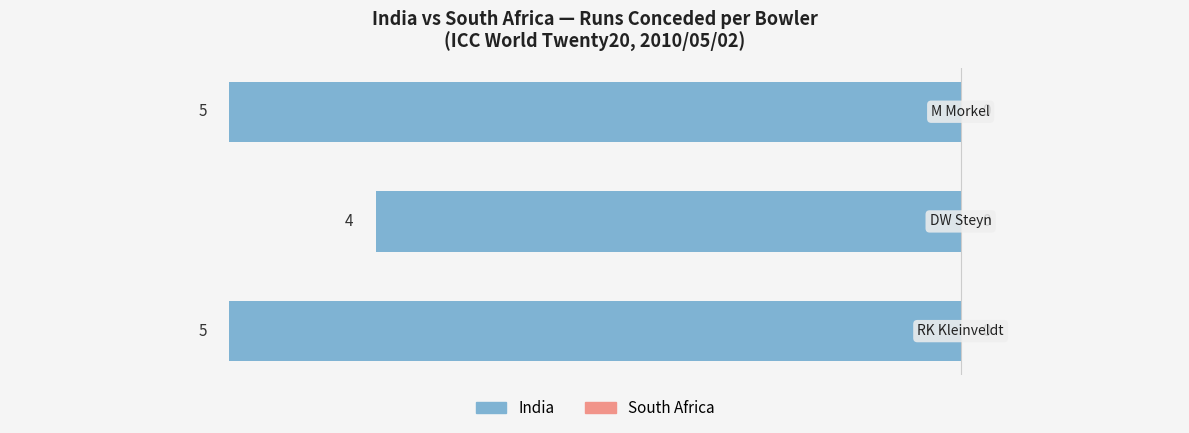

Are the bars horizontal?

Yes